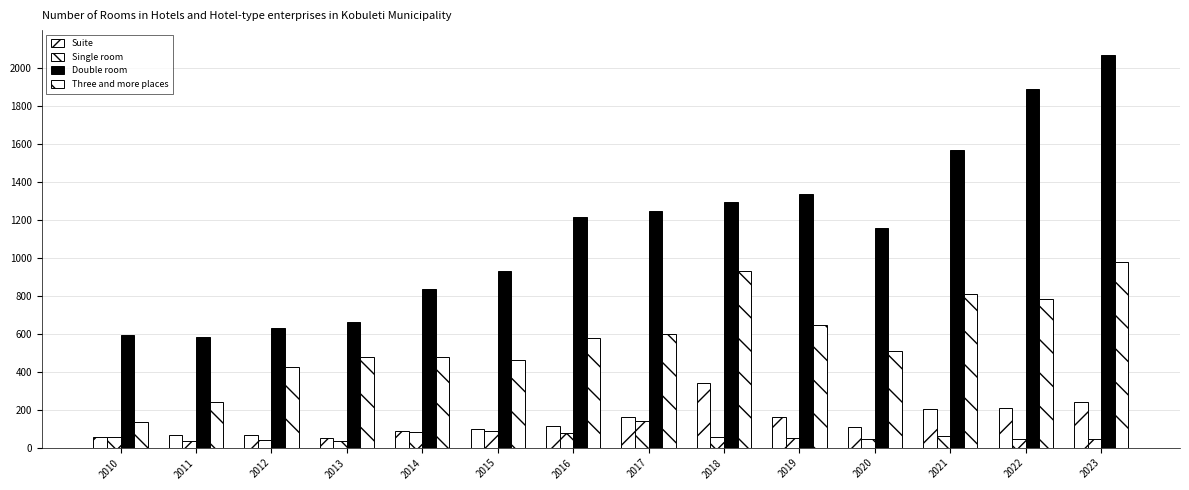

How many bars are there in total?

56